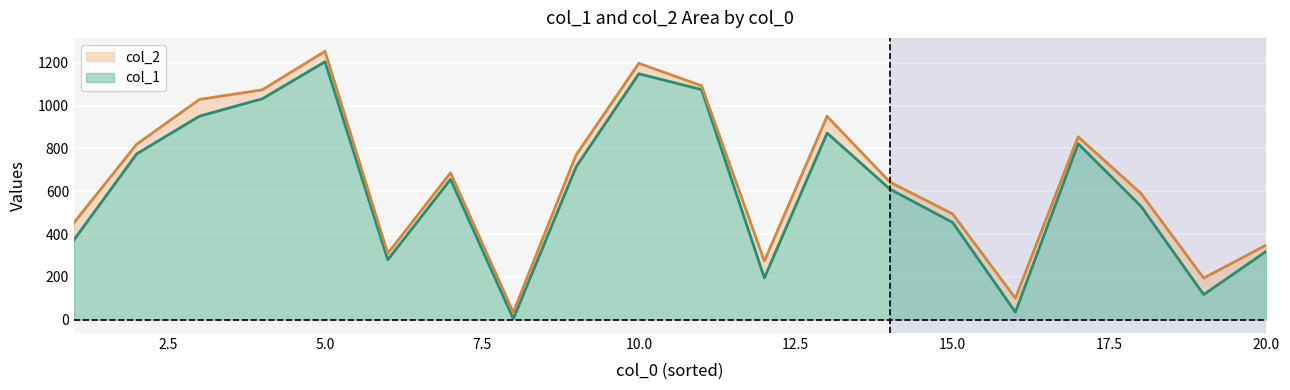

What is the difference between the maximum and minimum values in the col_2 series?

1220